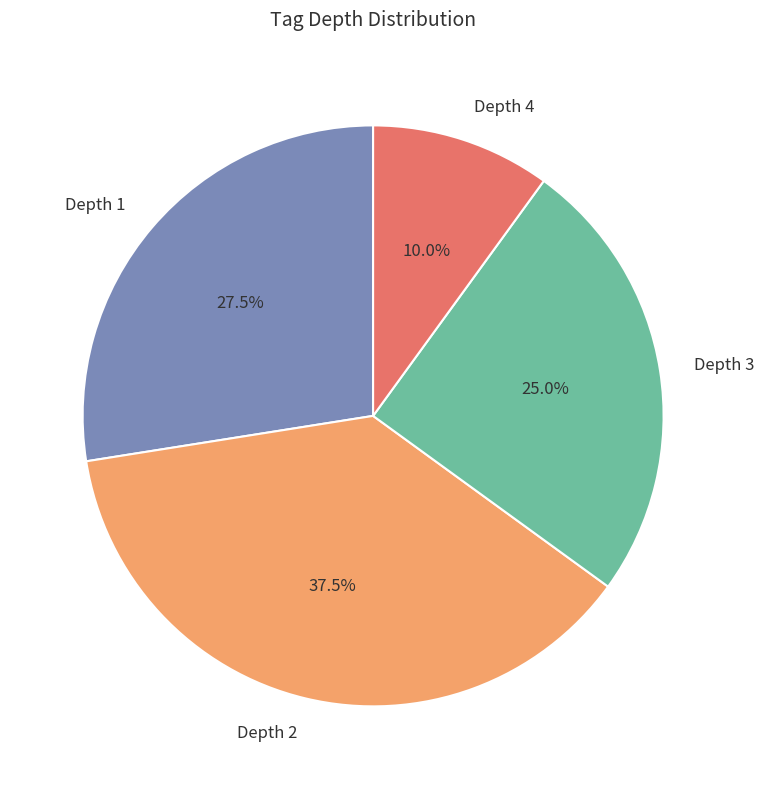

Does Depth 4 account for over 50% of the chart?

No